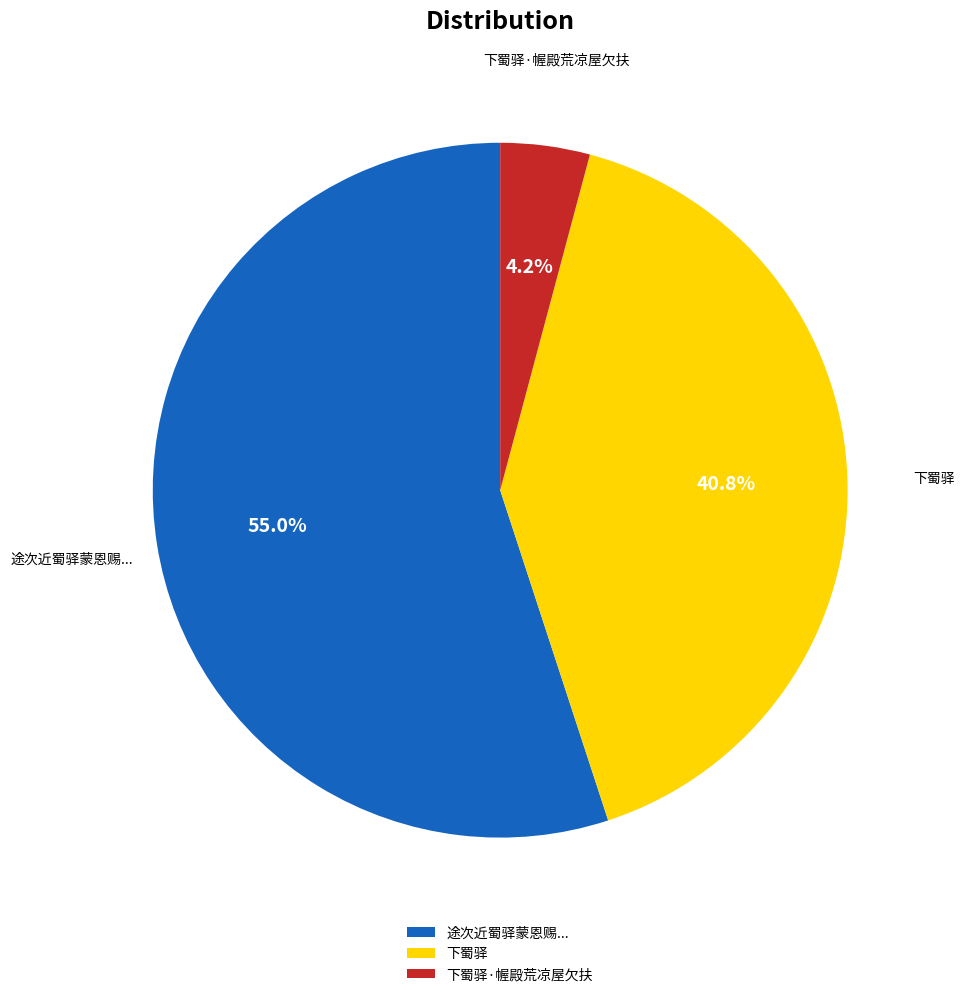

True or false: 下蜀驿 accounts for 27% of the total.

False